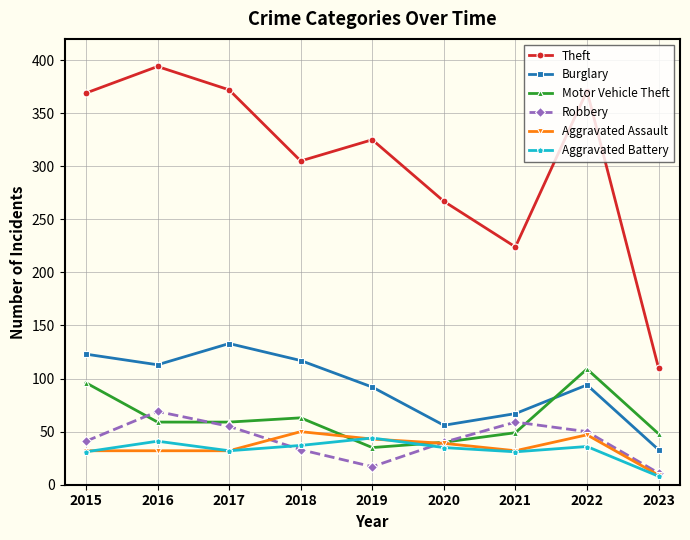

What is the sum of the Robbery values at 2018 and 2022?

83